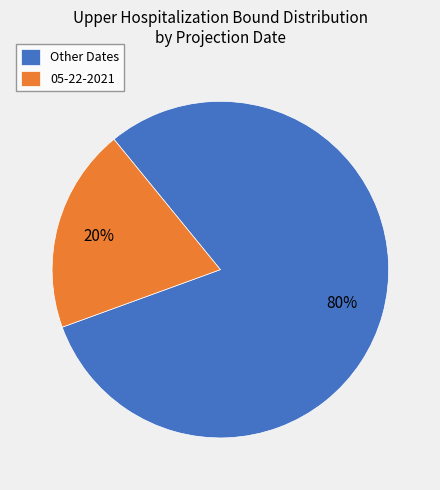

Which category accounts for the majority?

Other Dates